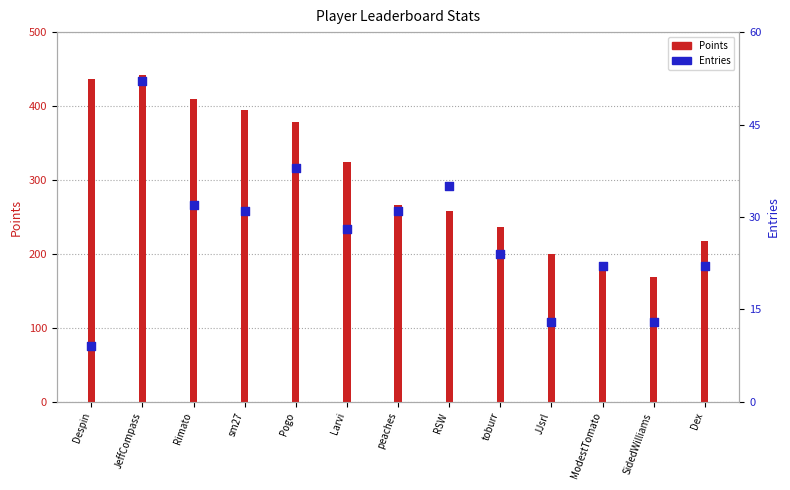

What is the total value across all series at sm27?

425